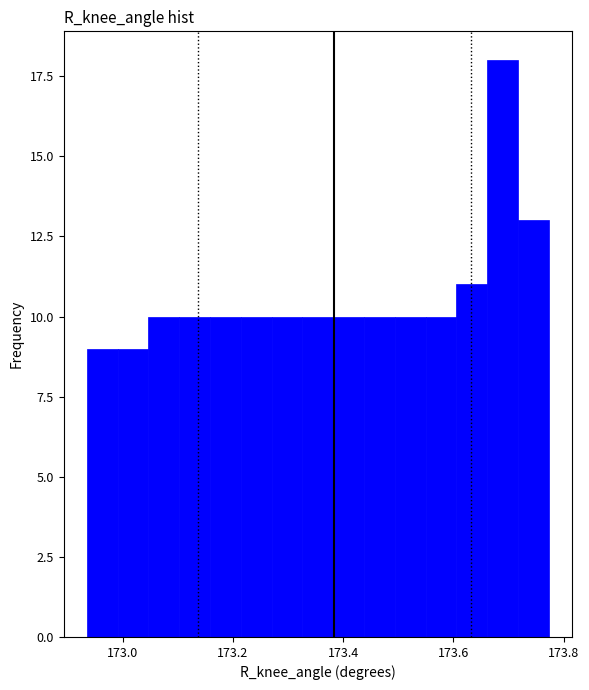

Read against the x-axis, roughly where is the centre of the tallest bar?

173.68